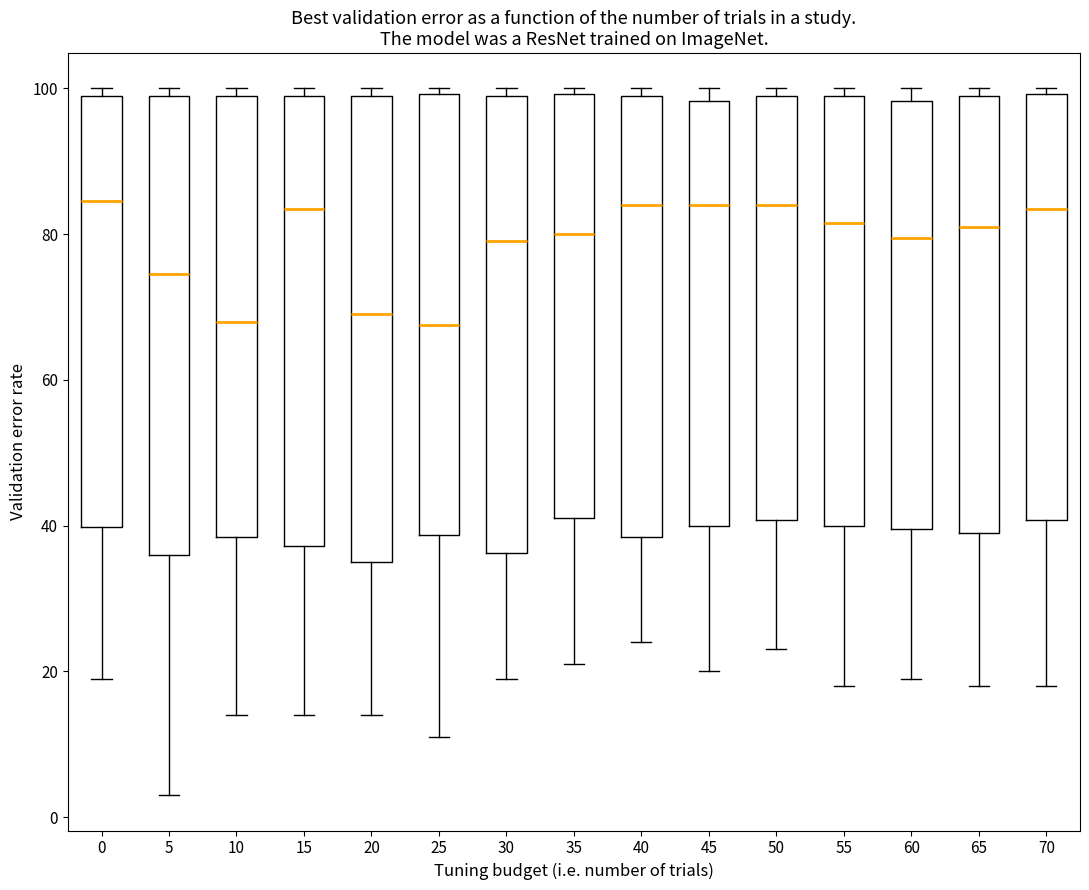

Reading left to right, read every box against the y-axis: the position of its median line, the range the box covers, and the ends of its whiskers. The values are not printed on the chart, so give them approximately, as read against the axis.

0: median 84, box 40 to 100, whiskers 20 to 100 (just above the box's upper edge)
5: median 74, box 36 to 100, whiskers 4 to 100 (just above the box's upper edge)
10: median 68, box 38 to 100, whiskers 14 to 100 (just above the box's upper edge)
15: median 84, box 38 to 100, whiskers 14 to 100 (just above the box's upper edge)
20: median 70, box 36 to 100, whiskers 14 to 100 (just above the box's upper edge)
25: median 68, box 38 to 100, whiskers 12 to 100 (just above the box's upper edge)
30: median 80, box 36 to 100, whiskers 20 to 100 (just above the box's upper edge)
35: median 80, box 42 to 100, whiskers 22 to 100 (just above the box's upper edge)
40: median 84, box 38 to 100, whiskers 24 to 100 (just above the box's upper edge)
45: median 84, box 40 to 98, whiskers 20 to 100
50: median 84, box 40 to 100, whiskers 24 to 100 (just above the box's upper edge)
55: median 82, box 40 to 100, whiskers 18 to 100 (just above the box's upper edge)
60: median 80, box 40 to 98, whiskers 20 to 100
65: median 82, box 40 to 100, whiskers 18 to 100 (just above the box's upper edge)
70: median 84, box 40 to 100, whiskers 18 to 100 (just above the box's upper edge)